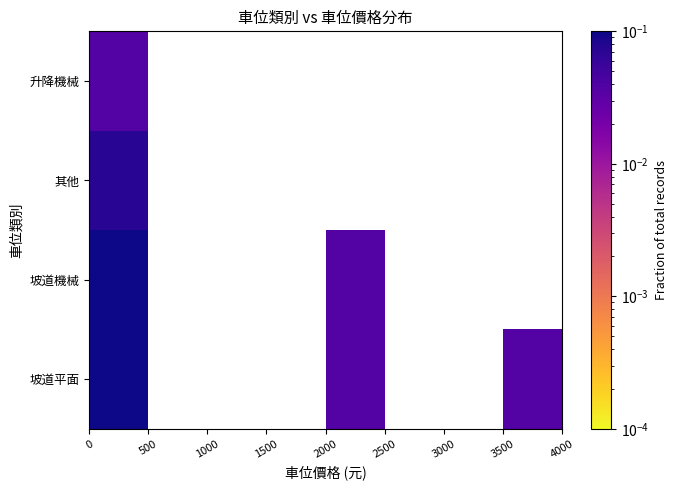

How many data points does each series have?

8